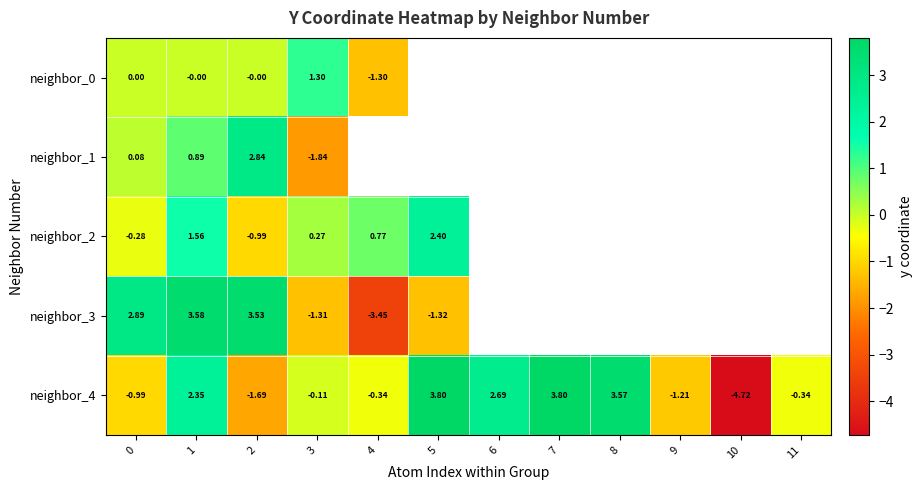

How many series are shown in this chart?

5